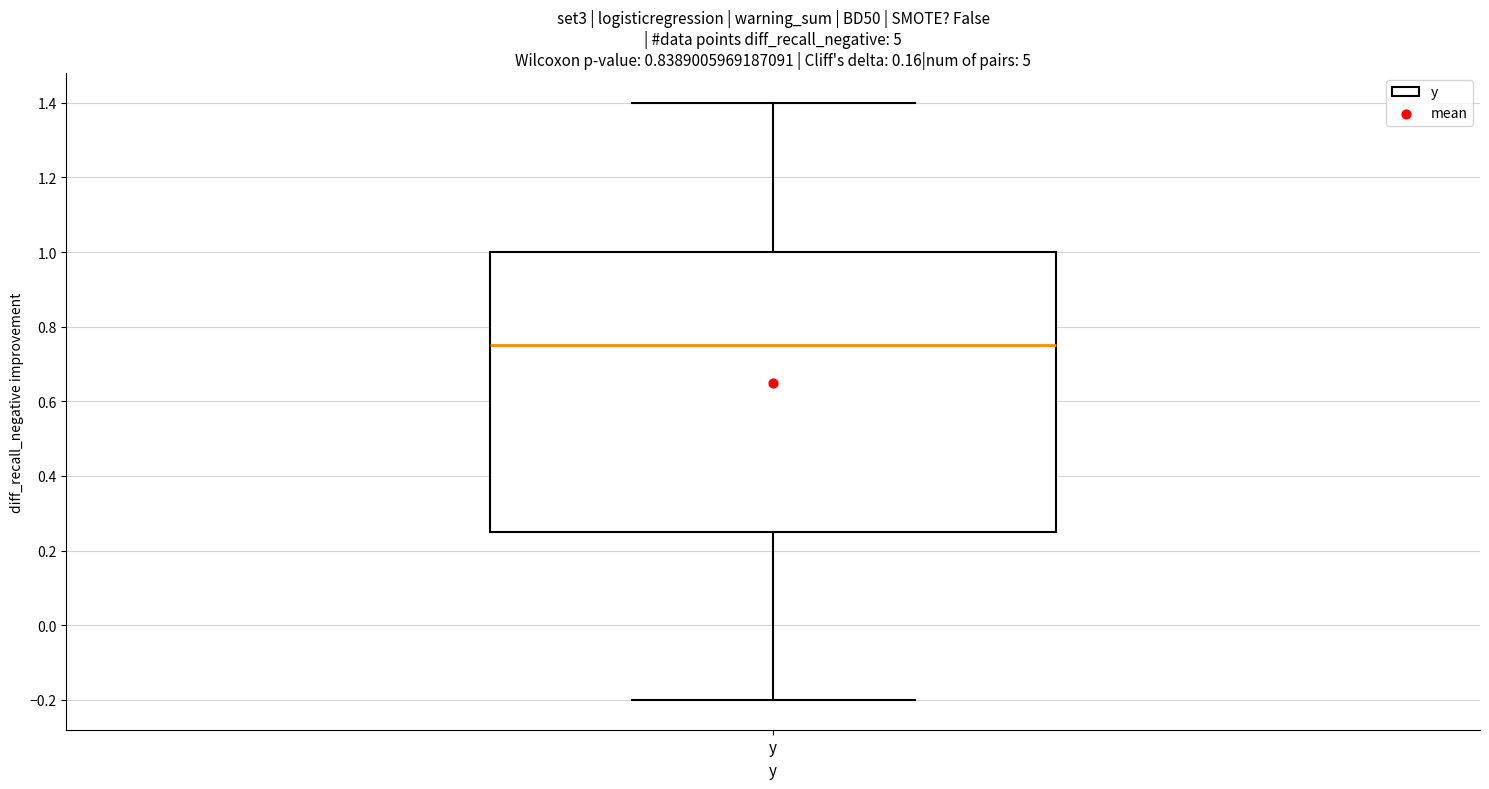

Where does the lower whisker of the box for y end on the y-axis? The values are not printed on the chart, so give them approximately, as read against the axis.

-0.20